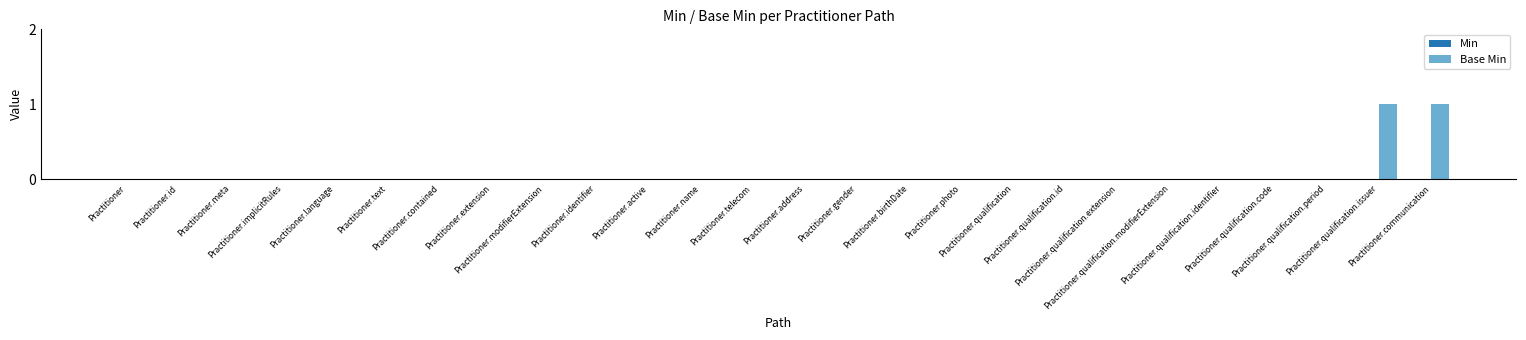

Count the number of categories in the chart.

26